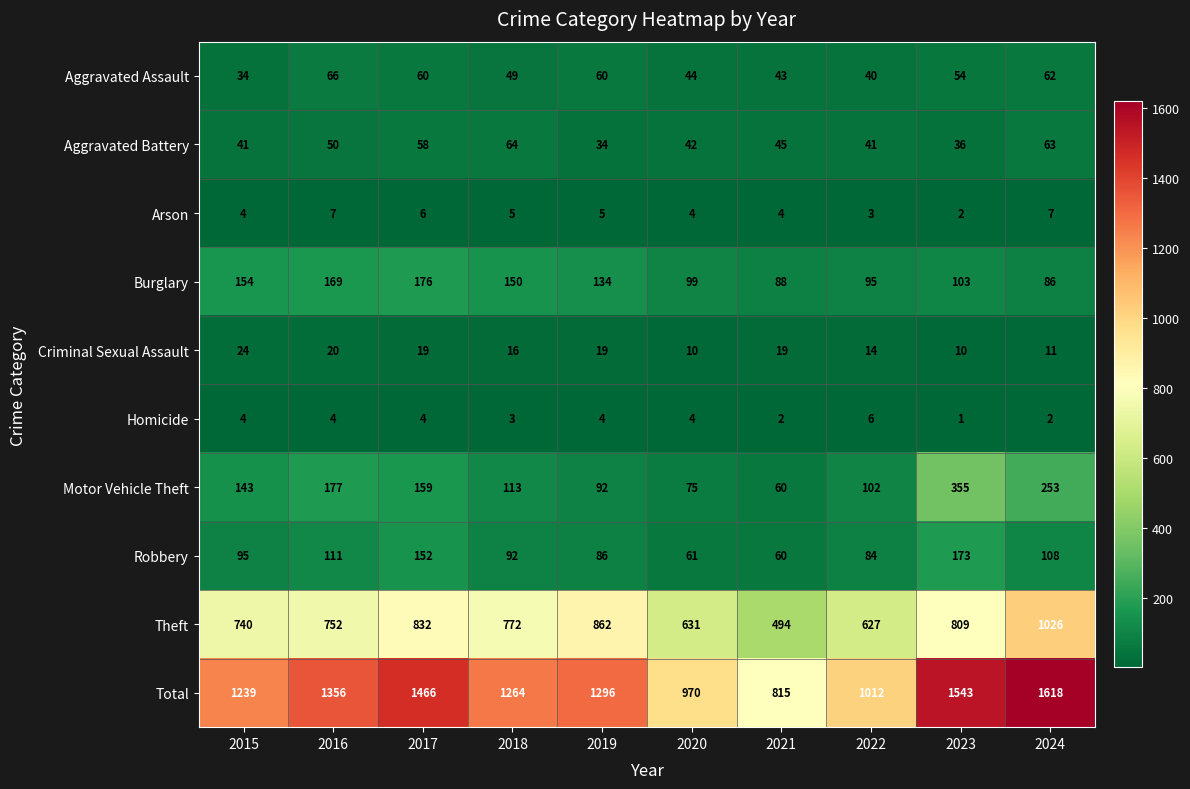

What is the sum of all Motor Vehicle Theft values?

1529